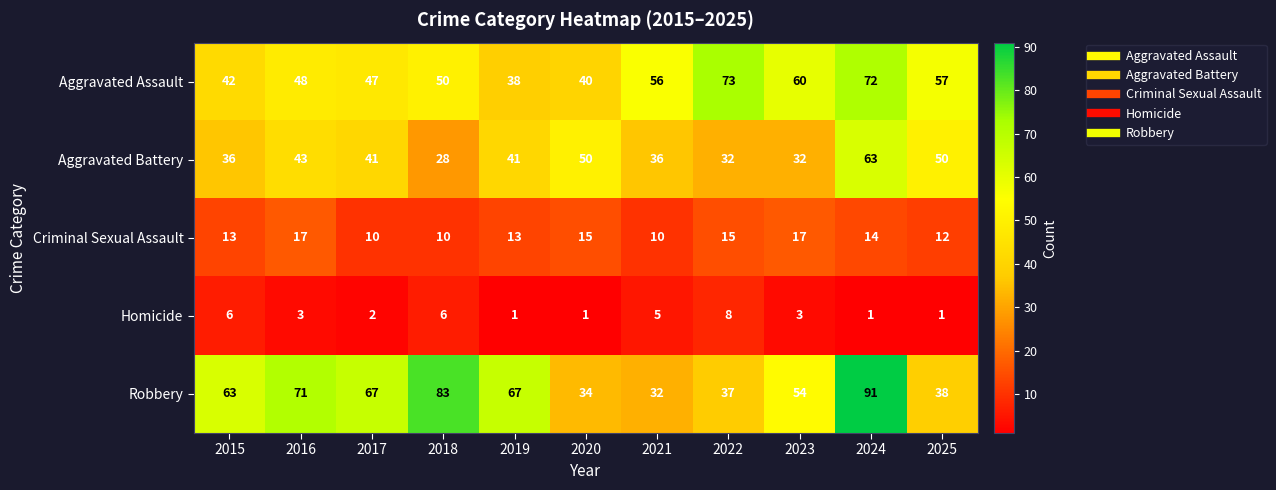

What value does the Criminal Sexual Assault series have at 2019?

13